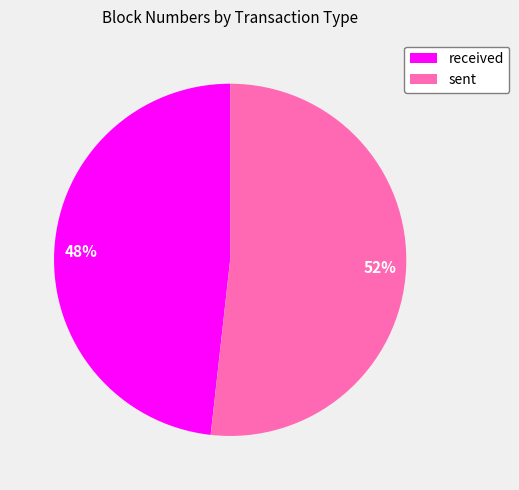

What is the smallest slice in the pie chart?

received